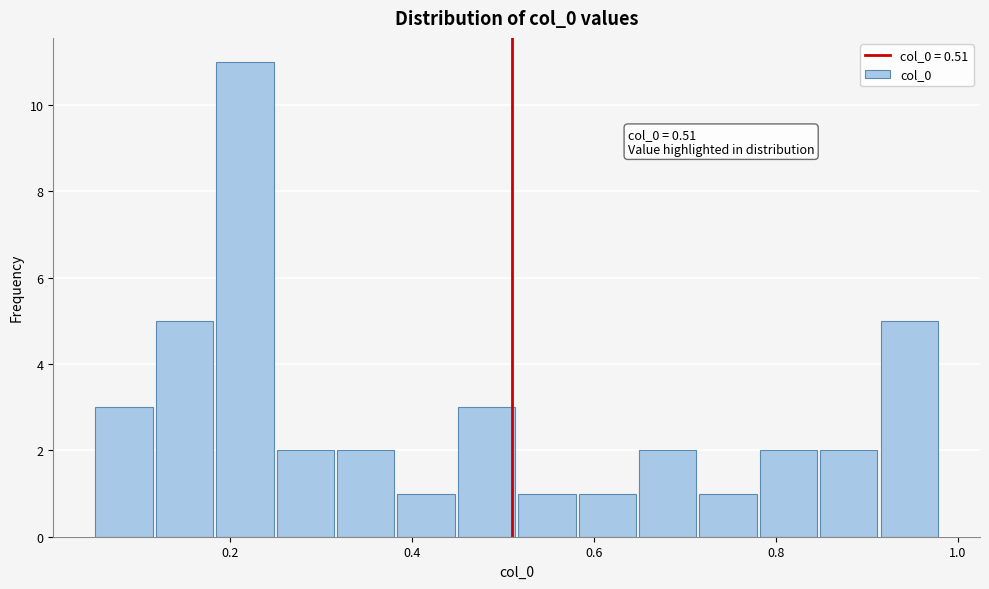

Read against the x-axis, roughly where is the centre of the tallest bar?

0.22